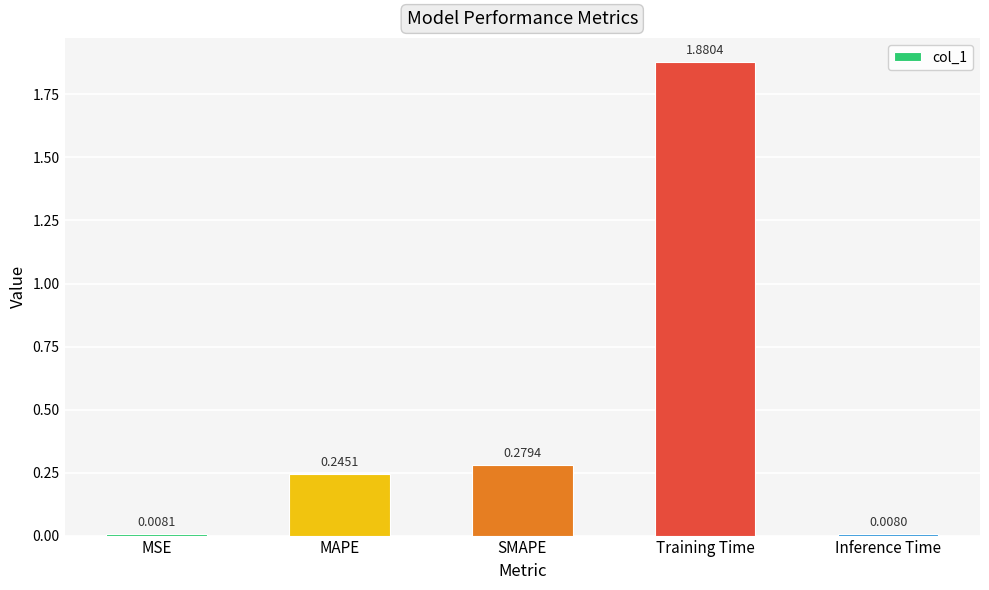

Rank the categories by value from highest to lowest.

Training Time, SMAPE, MAPE, MSE, Inference Time